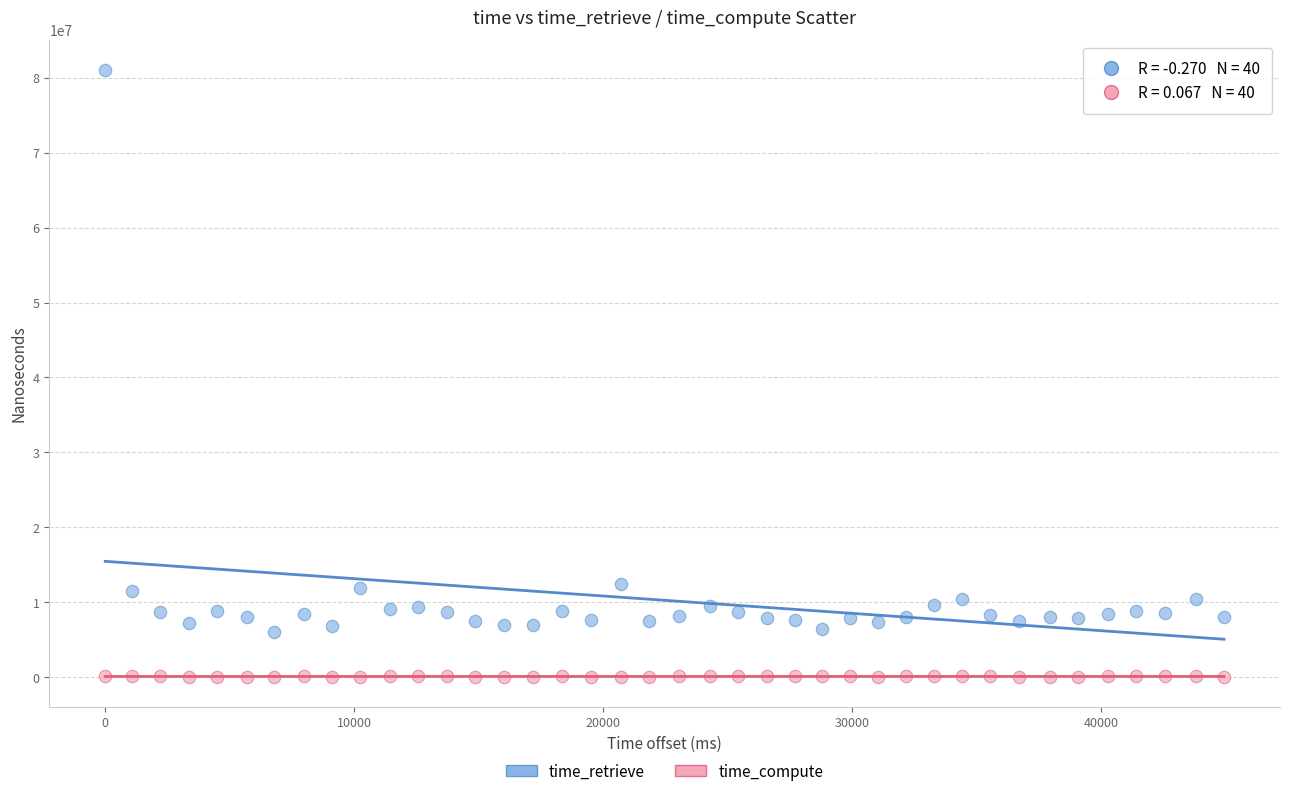

What are all the series names shown in the legend?

time_retrieve, time_compute